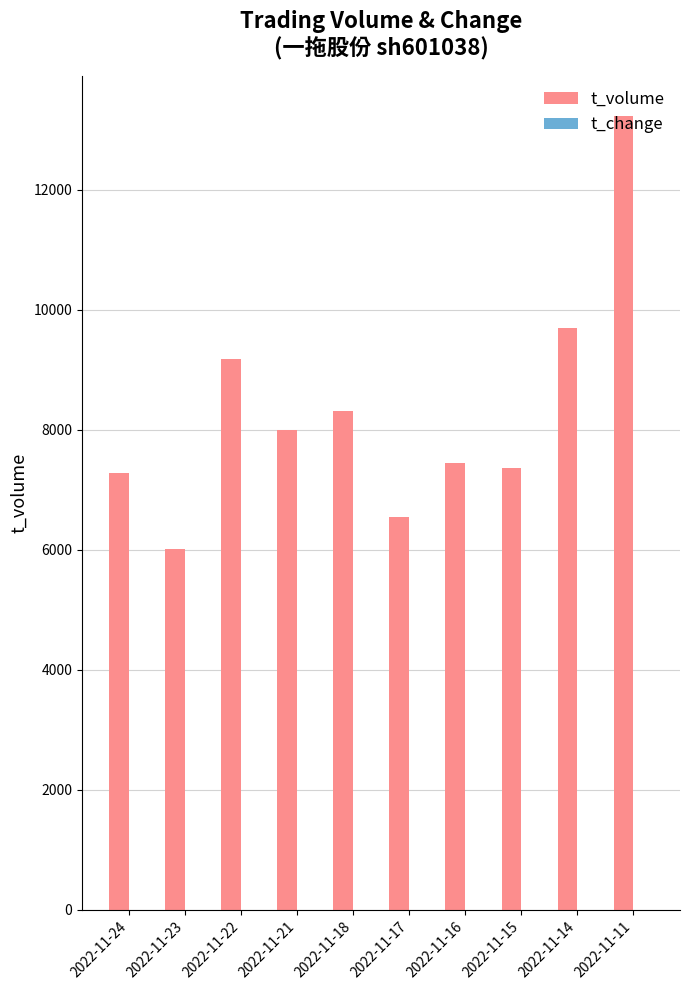

Which series changed the most between 2022-11-17 and 2022-11-11?

t_volume